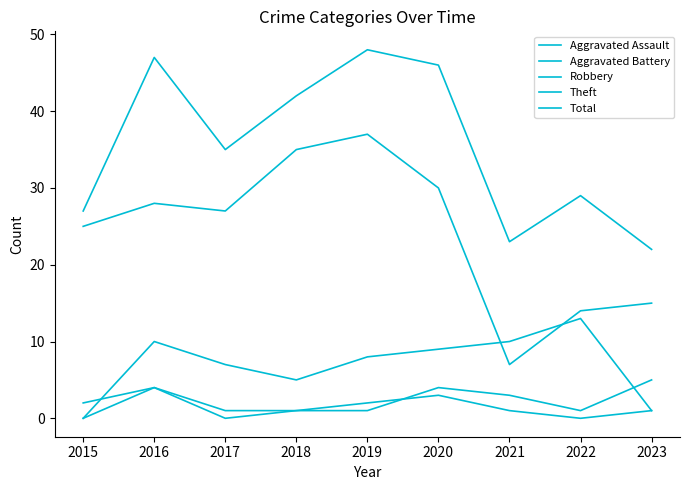

How many lines are shown in the chart?

5